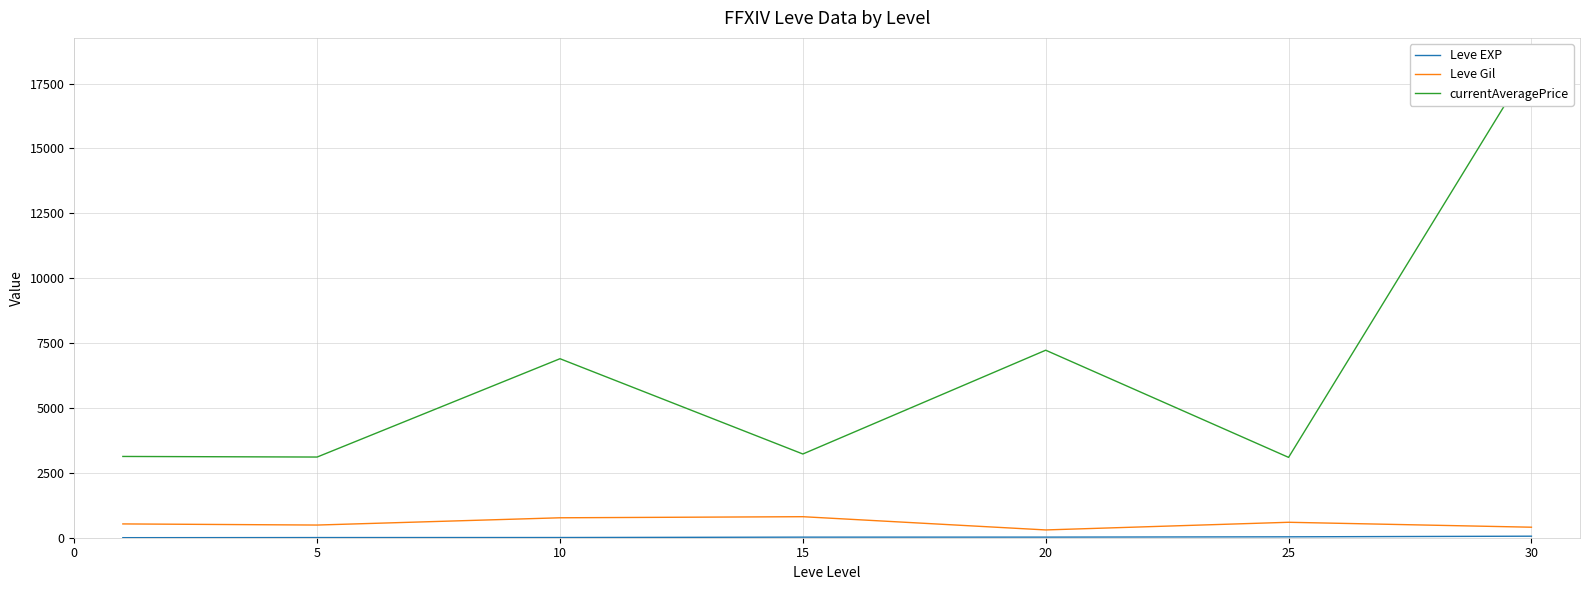

Which series has the largest total across all categories?

currentAveragePrice